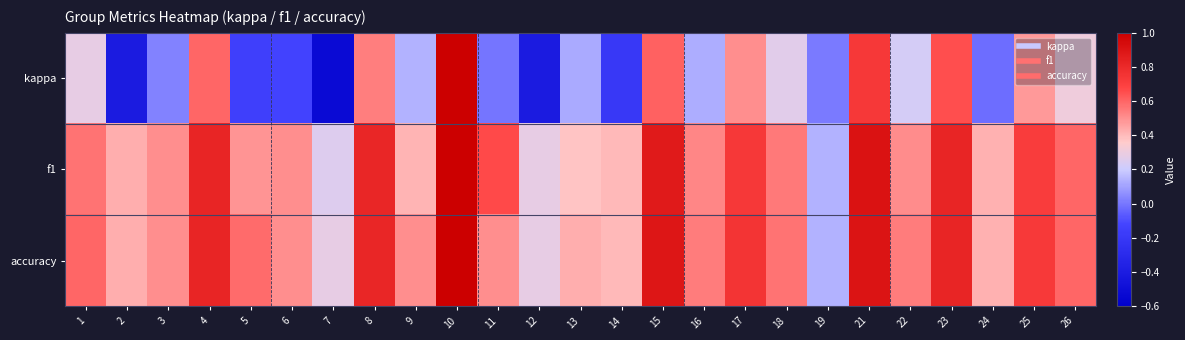

List the series in order of their peak value, highest first.

kappa, f1, accuracy